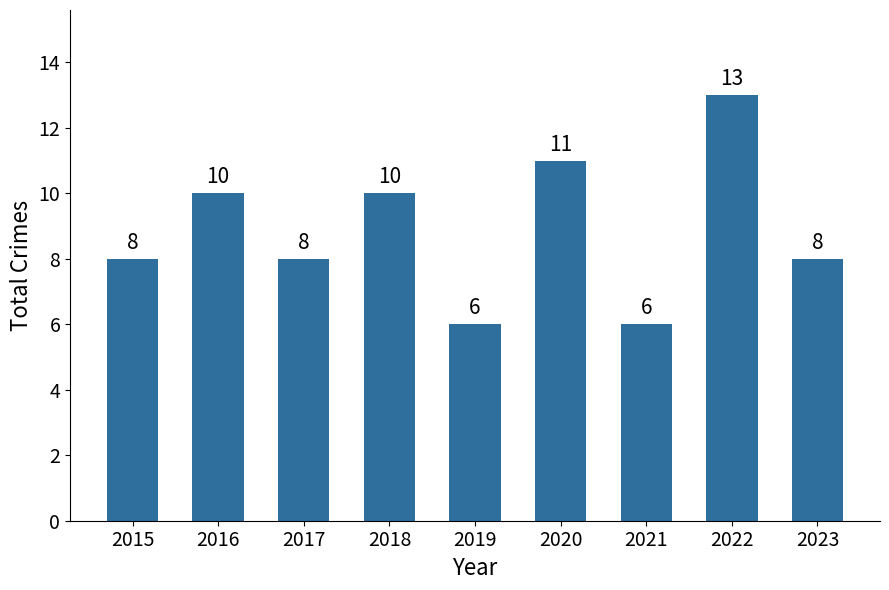

What is the maximum value shown in the chart?

13